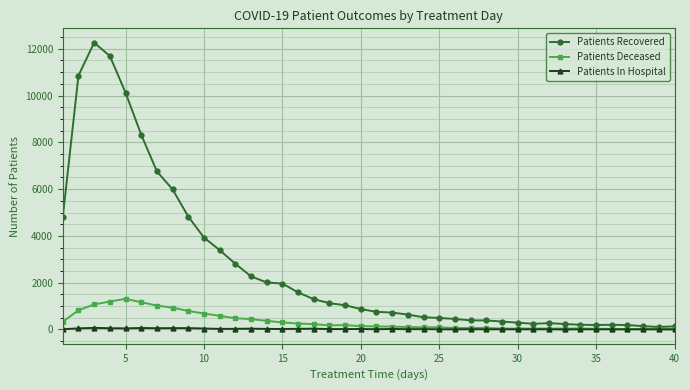

Which series has the widest spread of values?

Patients Recovered